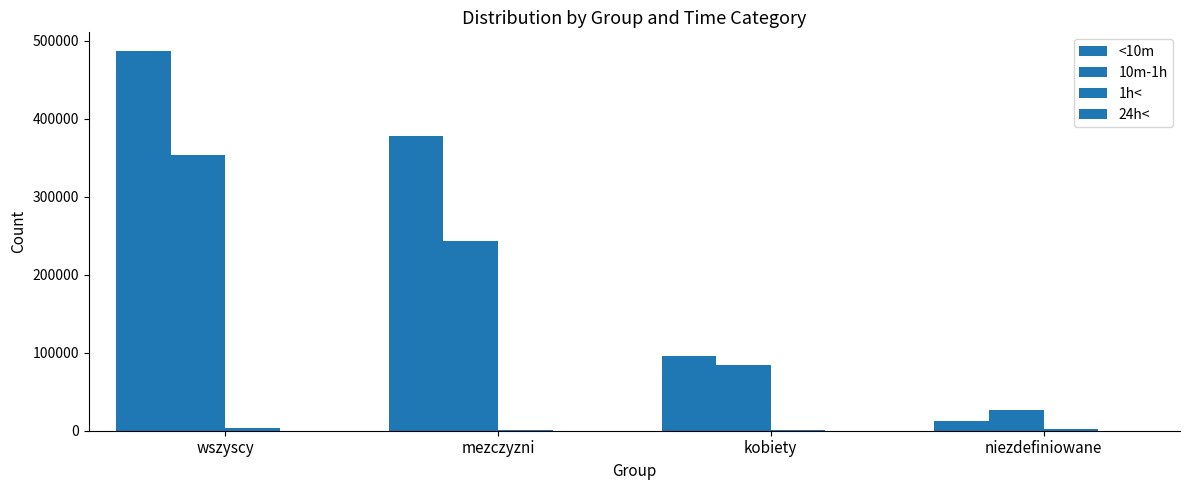

What is the total value across all series at niezdefiniowane?

40143